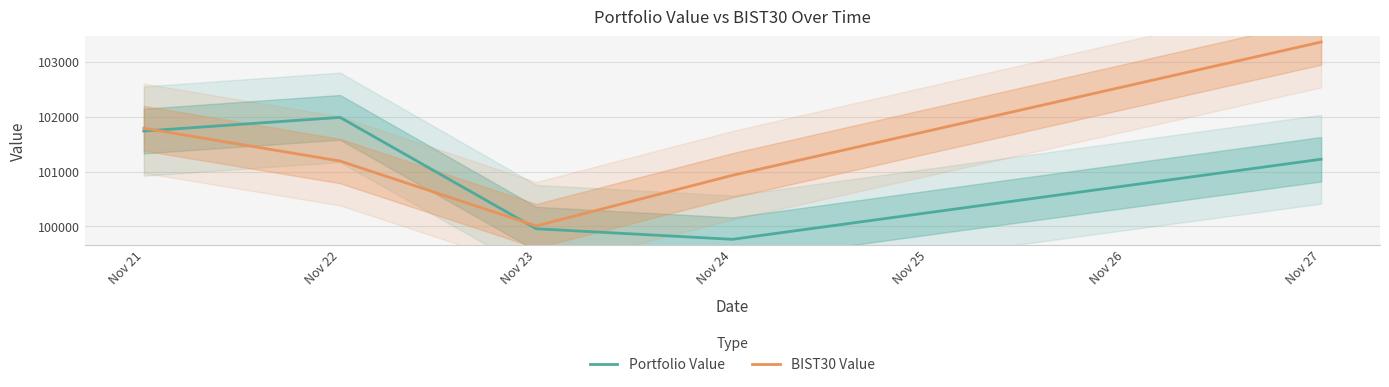

What is the value of the BIST30 Value point at the 5th from the left?

103360.7